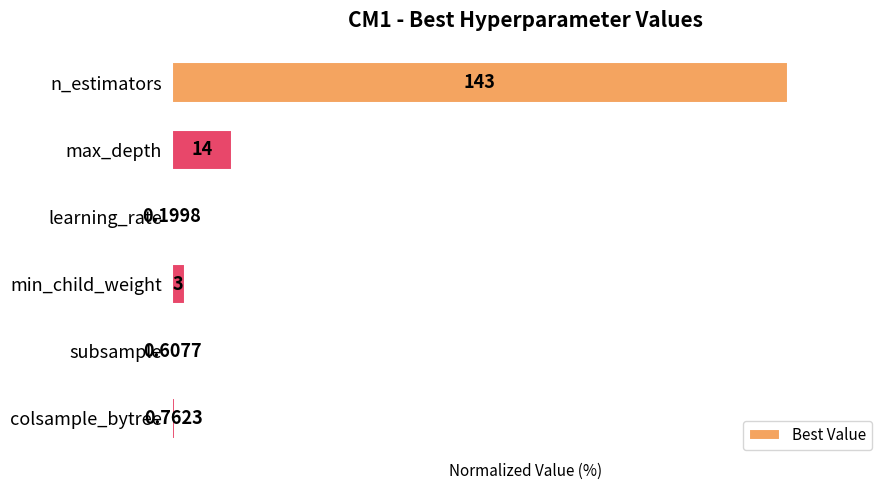

List the labels in order of value, smallest first.

learning_rate, subsample, colsample_bytree, min_child_weight, max_depth, n_estimators